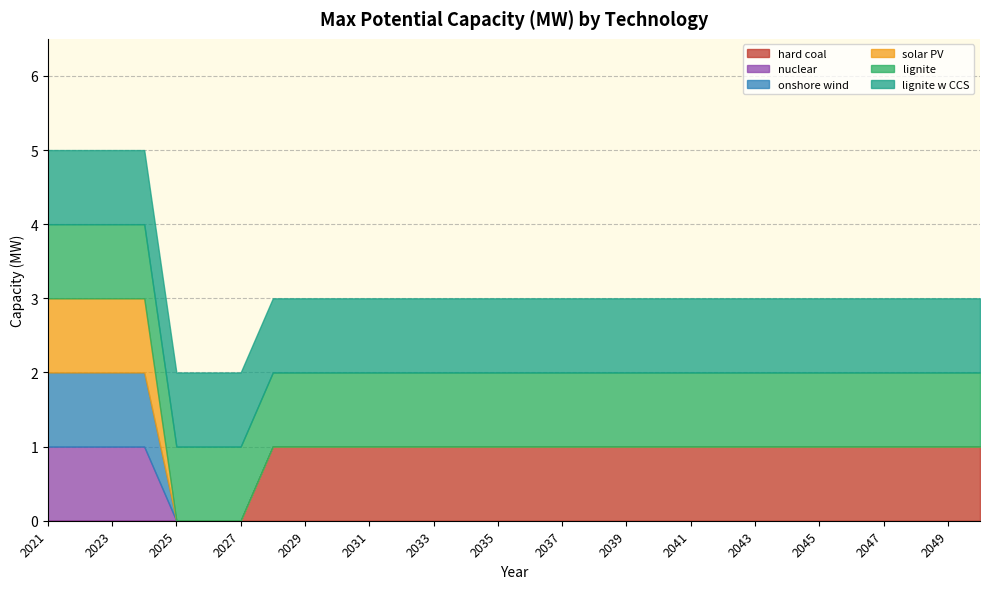

Reading right to left, extract all data points from this chart.

hard coal: 2050=1	2049=1	2048=1	2047=1	2046=1	2045=1	2044=1	2043=1	2042=1	2041=1	2040=1	2039=1	2038=1	2037=1	2036=1	2035=1	2034=1	2033=1	2032=1	2031=1	2030=1	2029=1	2028=1	2027=0	2026=0	2025=0	2024=0	2023=0	2022=0	2021=0
nuclear: 2050=0	2049=0	2048=0	2047=0	2046=0	2045=0	2044=0	2043=0	2042=0	2041=0	2040=0	2039=0	2038=0	2037=0	2036=0	2035=0	2034=0	2033=0	2032=0	2031=0	2030=0	2029=0	2028=0	2027=0	2026=0	2025=0	2024=1	2023=1	2022=1	2021=1
onshore wind: 2050=0	2049=0	2048=0	2047=0	2046=0	2045=0	2044=0	2043=0	2042=0	2041=0	2040=0	2039=0	2038=0	2037=0	2036=0	2035=0	2034=0	2033=0	2032=0	2031=0	2030=0	2029=0	2028=0	2027=0	2026=0	2025=0	2024=1	2023=1	2022=1	2021=1
solar PV: 2050=0	2049=0	2048=0	2047=0	2046=0	2045=0	2044=0	2043=0	2042=0	2041=0	2040=0	2039=0	2038=0	2037=0	2036=0	2035=0	2034=0	2033=0	2032=0	2031=0	2030=0	2029=0	2028=0	2027=0	2026=0	2025=0	2024=1	2023=1	2022=1	2021=1
lignite: 2050=1	2049=1	2048=1	2047=1	2046=1	2045=1	2044=1	2043=1	2042=1	2041=1	2040=1	2039=1	2038=1	2037=1	2036=1	2035=1	2034=1	2033=1	2032=1	2031=1	2030=1	2029=1	2028=1	2027=1	2026=1	2025=1	2024=1	2023=1	2022=1	2021=1
lignite w CCS: 2050=1	2049=1	2048=1	2047=1	2046=1	2045=1	2044=1	2043=1	2042=1	2041=1	2040=1	2039=1	2038=1	2037=1	2036=1	2035=1	2034=1	2033=1	2032=1	2031=1	2030=1	2029=1	2028=1	2027=1	2026=1	2025=1	2024=1	2023=1	2022=1	2021=1